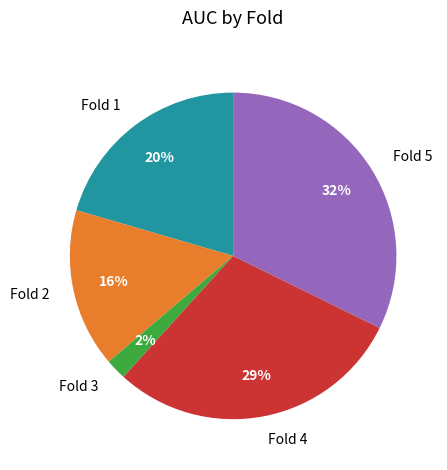

Which category has the biggest portion of the pie?

Fold 5